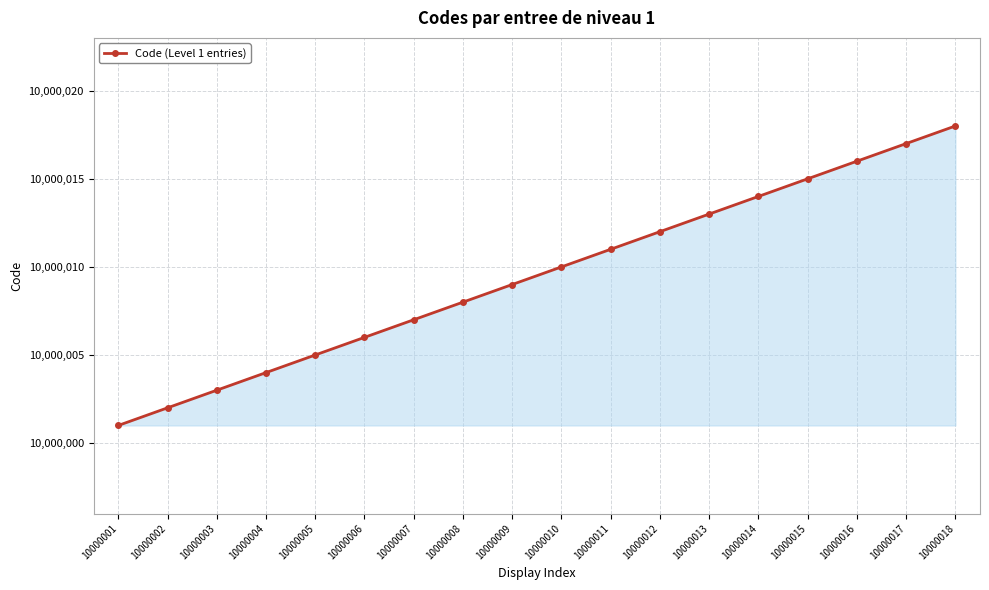

How many lines are shown in the chart?

1